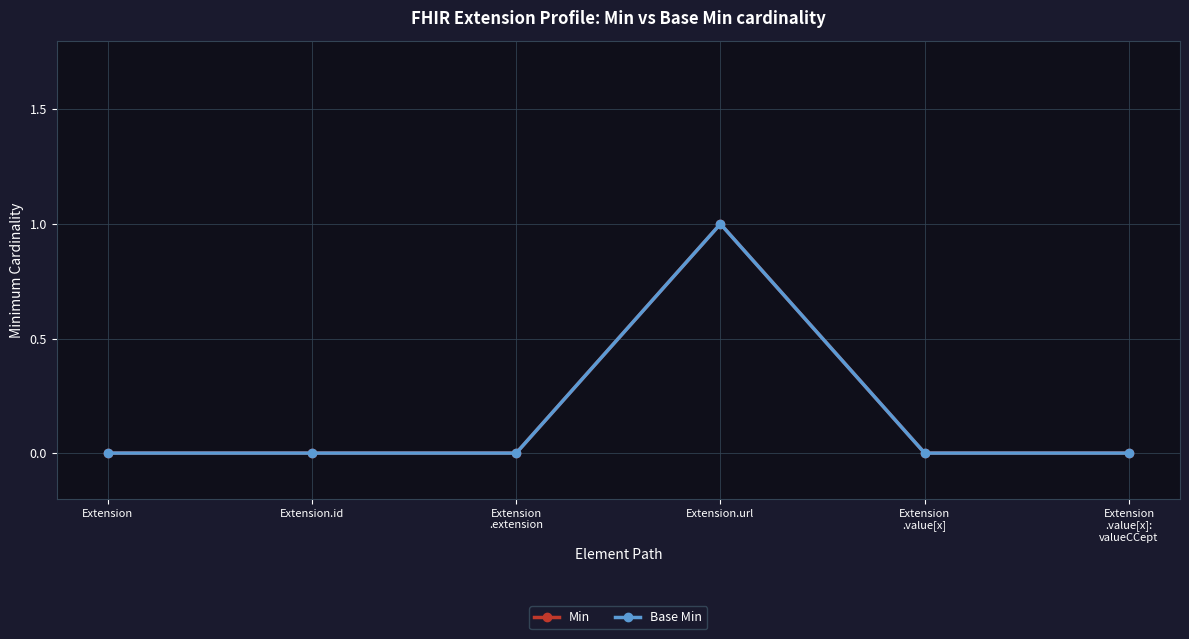

How many lines are shown in the chart?

2